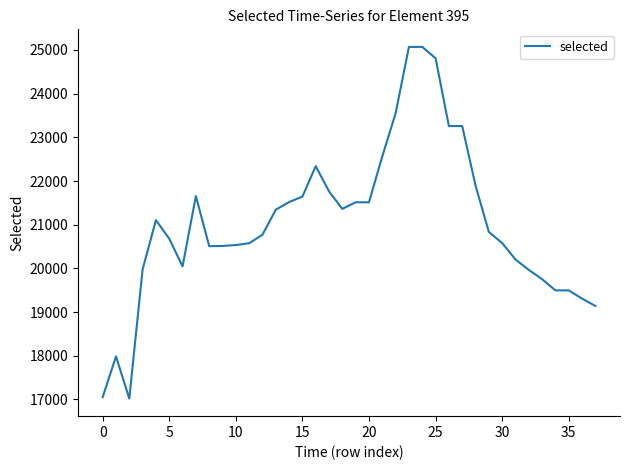

What is the sum of all values?

799670